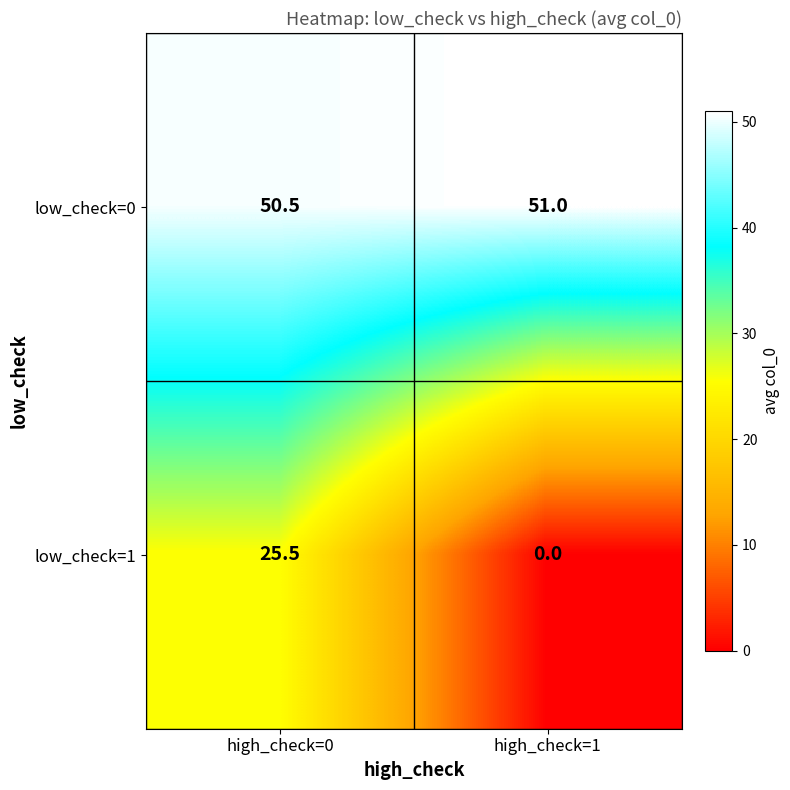

How many categories are shown in the chart?

2